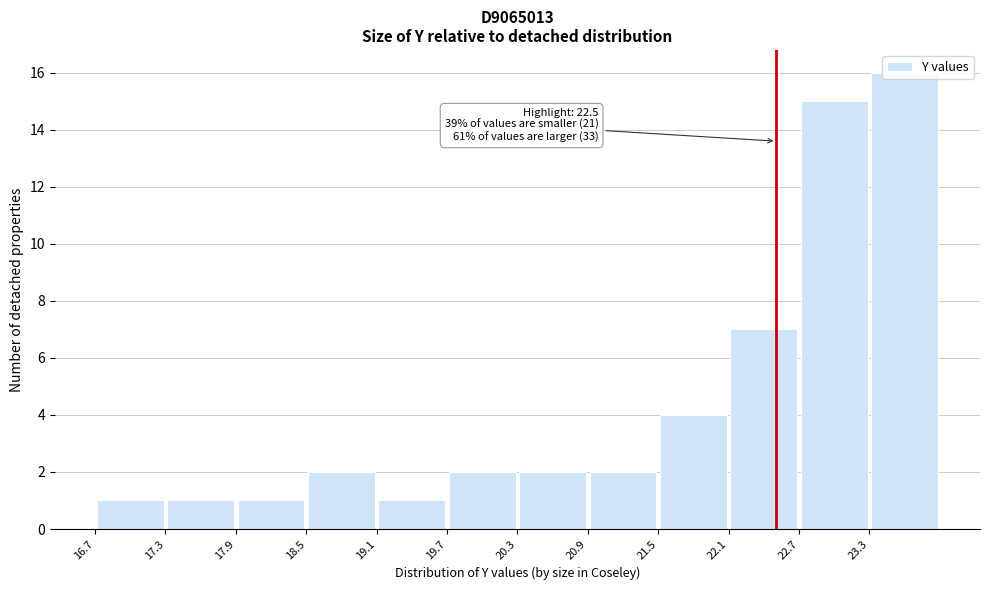

Which range on the x-axis has the tallest bar?

23.3 to 23.9